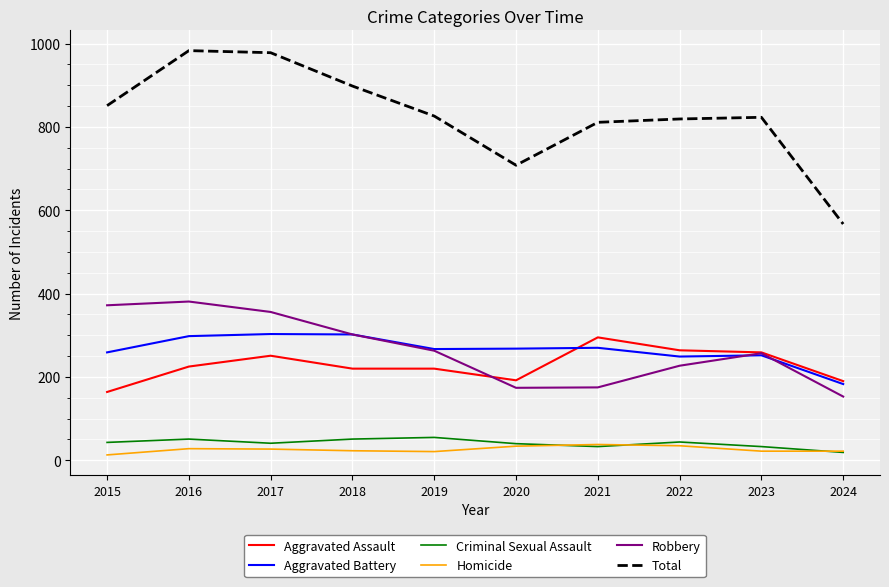

What is the approximate value of Total at 2023, to the nearest 10?

820